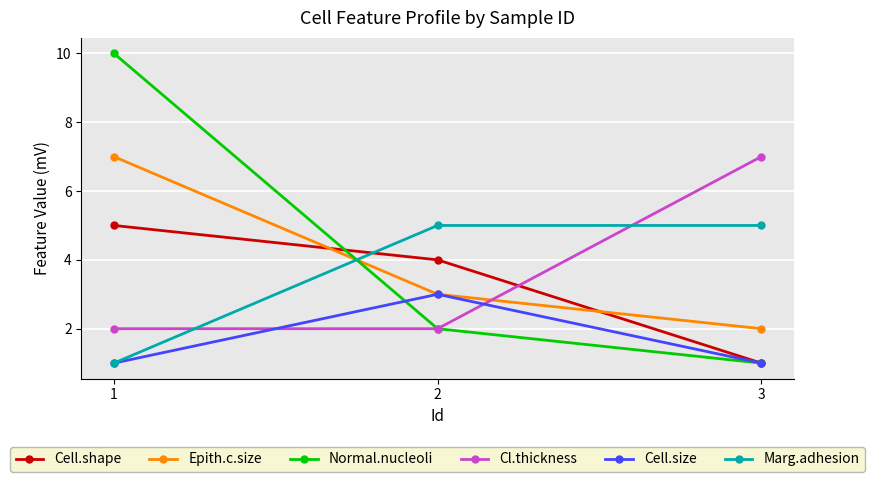

How many data points in Epith.c.size are less than 3?

1